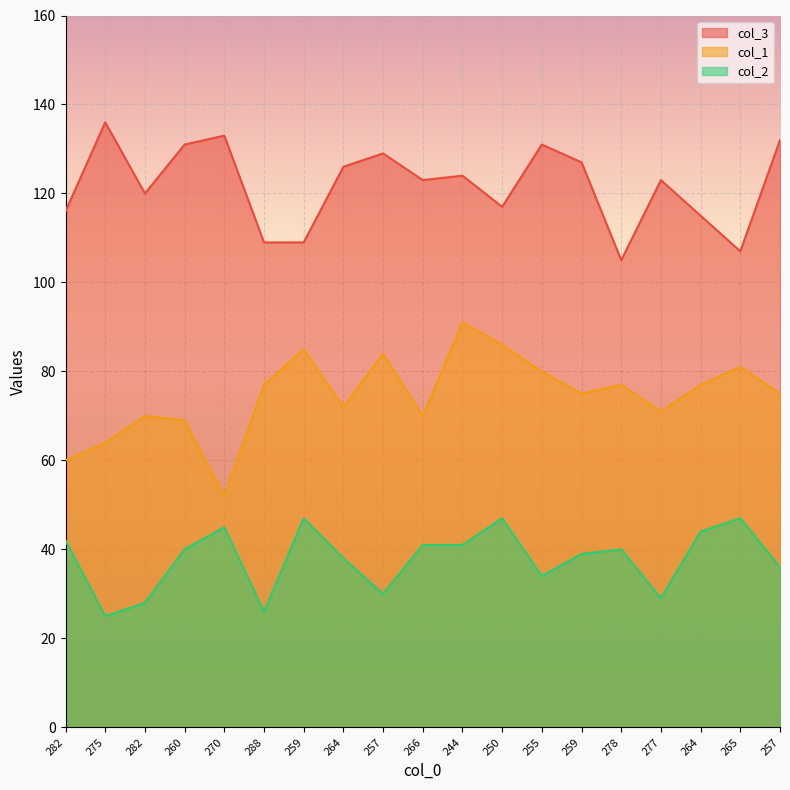

Which series has the largest total across all categories?

col_3